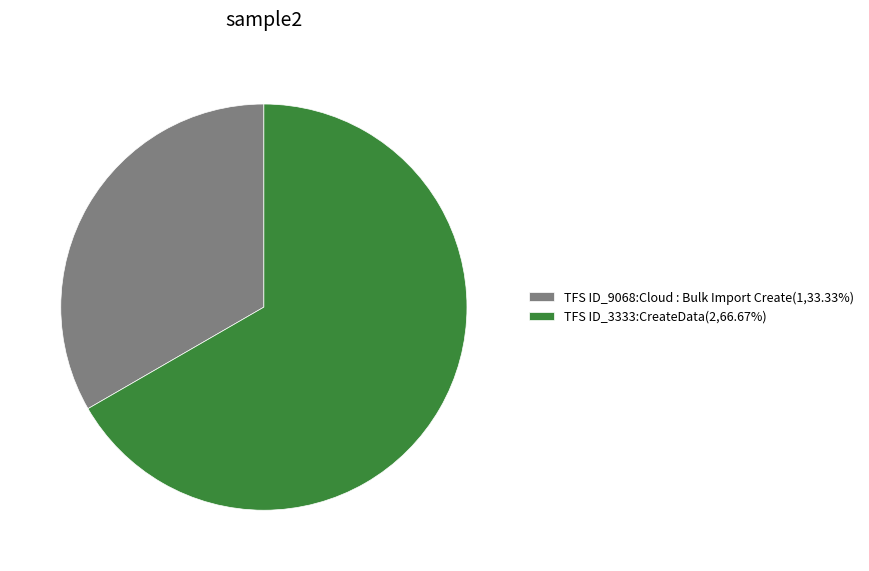

Which has a higher value, TFS ID_3333:CreateData or TFS ID_9068:Cloud : Bulk Import Create?

TFS ID_3333:CreateData